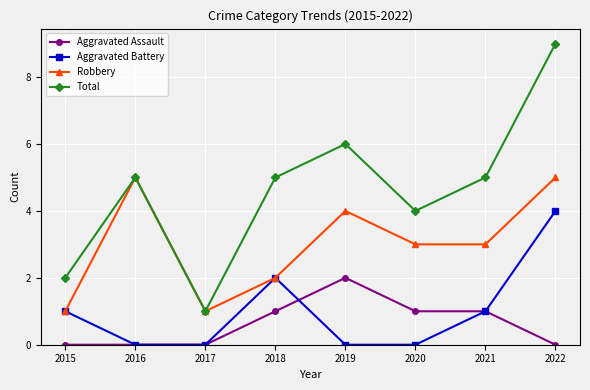

Is it true that Robbery equals 5 at 2020?

False